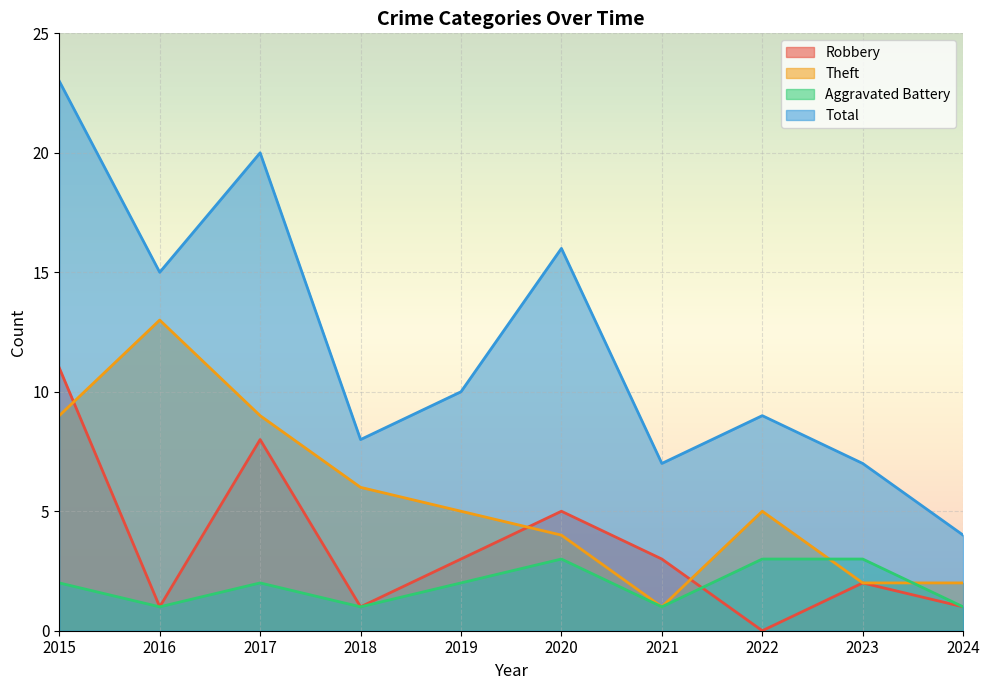

In Total, how many points are lower than both neighbors (excluding endpoints)?

3